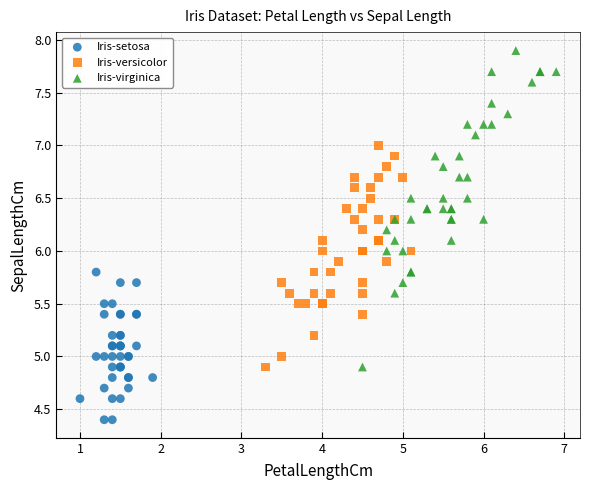

Which series reaches the minimum Y coordinate?

Iris-setosa